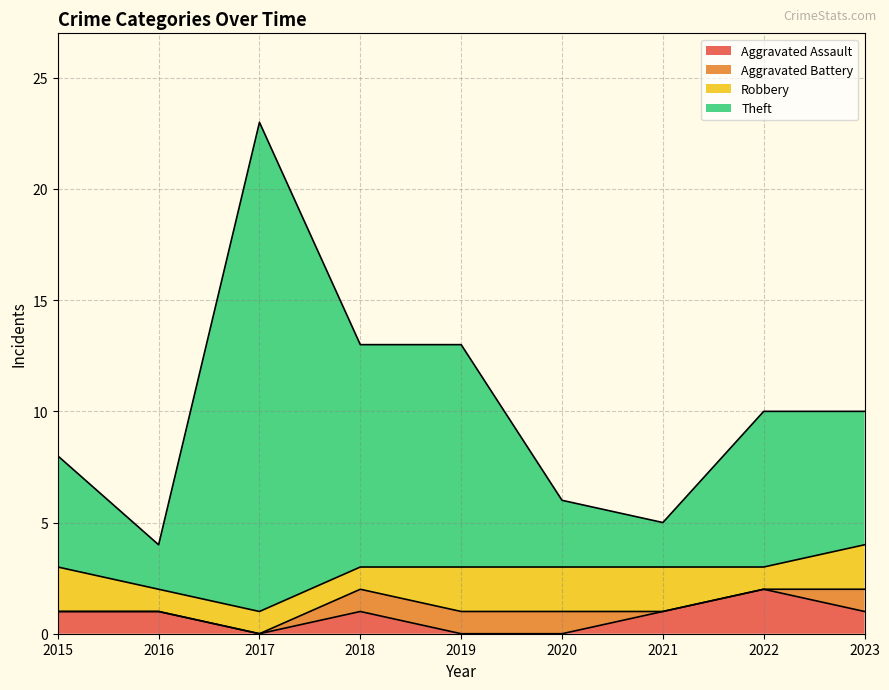

What is the total value across all series at 2016?

4